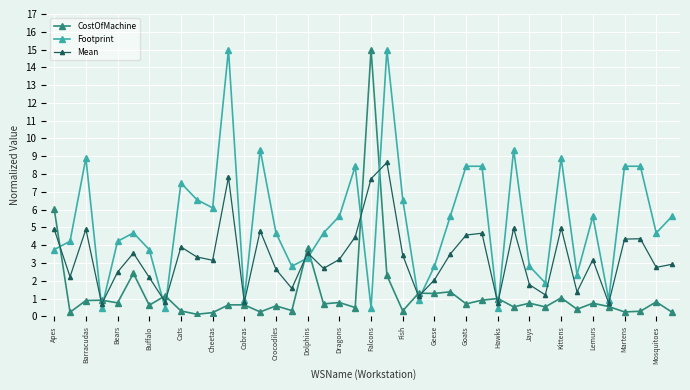

What is the greatest value displayed?

15.0